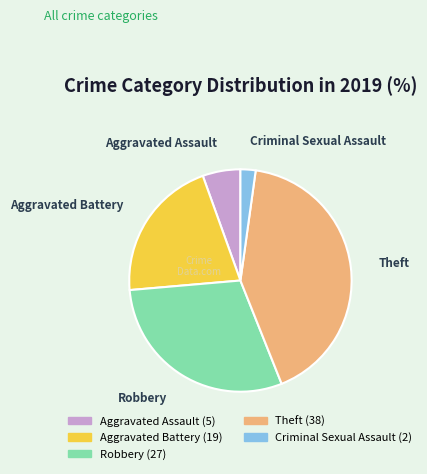

Is there any slice that represents more than half of the pie?

No